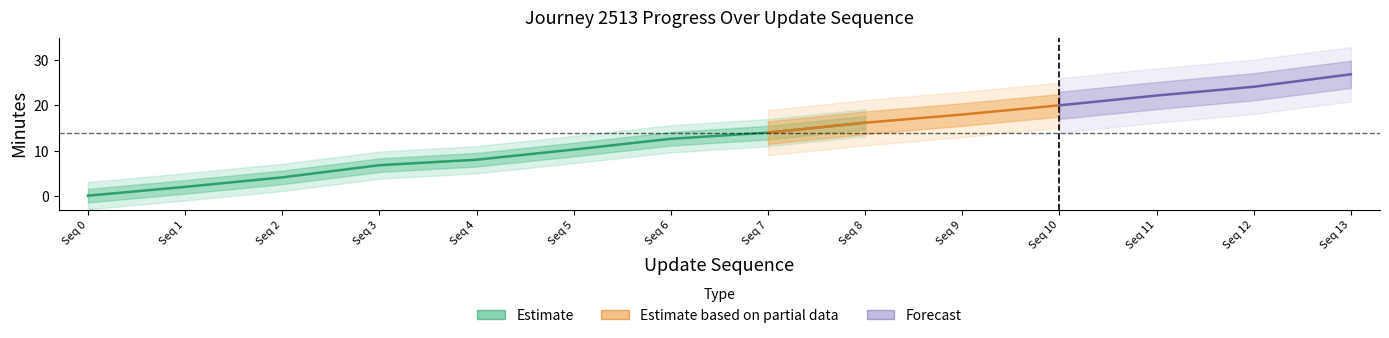

True or false: elapsed_minutes and time_of_day_minute intersect in this chart.

False